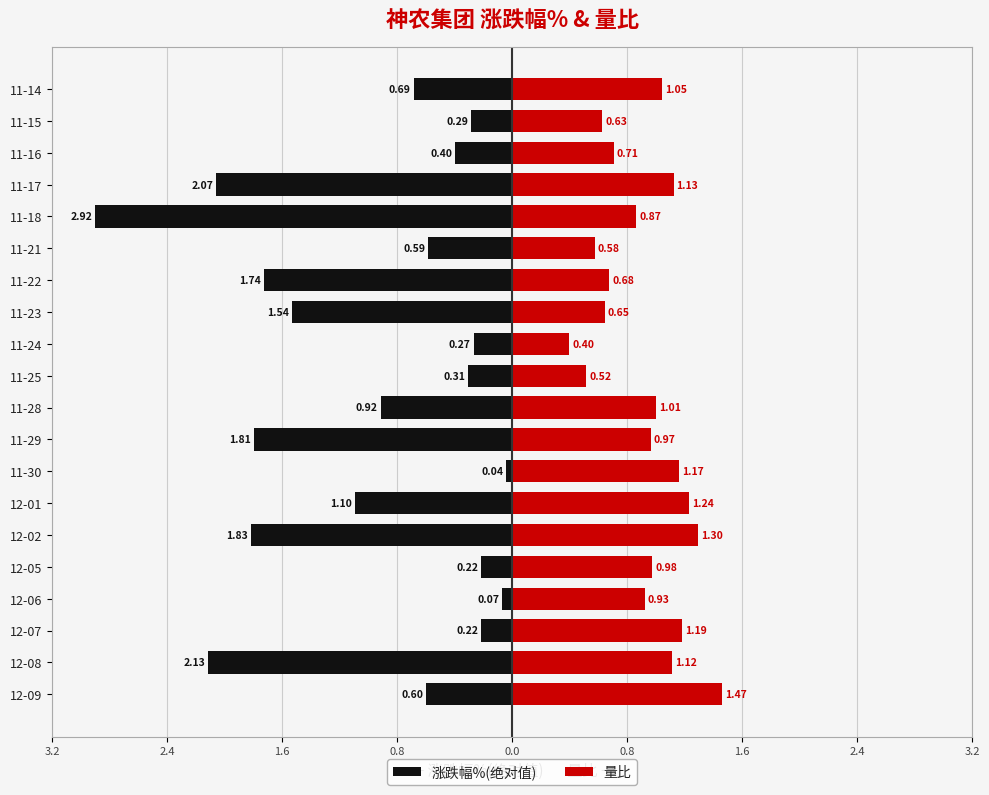

How many bars are there in each group?

2